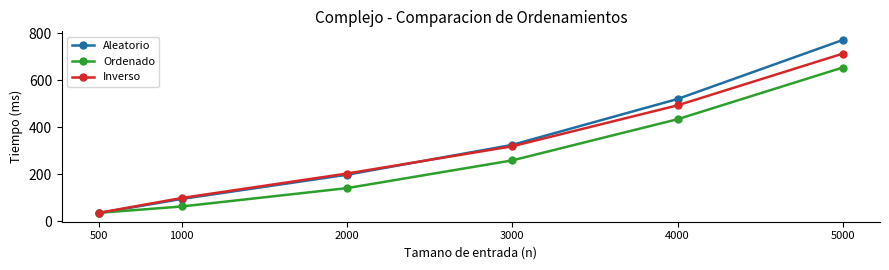

Is the value of Ordenado at 3000 greater than the value of Inverso at 500?

Yes